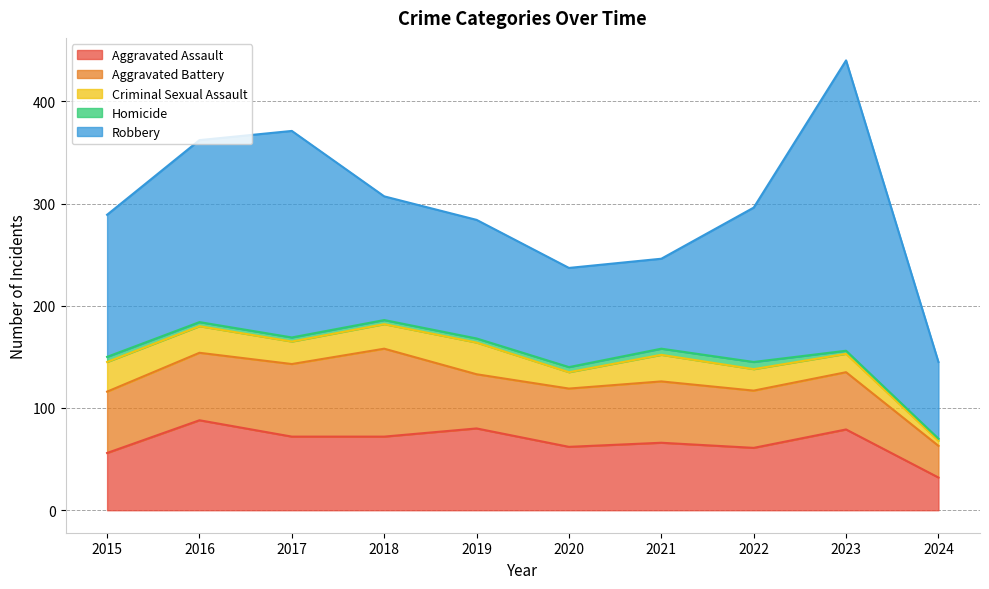

Is the value of Aggravated Battery at 2017 greater than the value of Homicide at 2016?

Yes